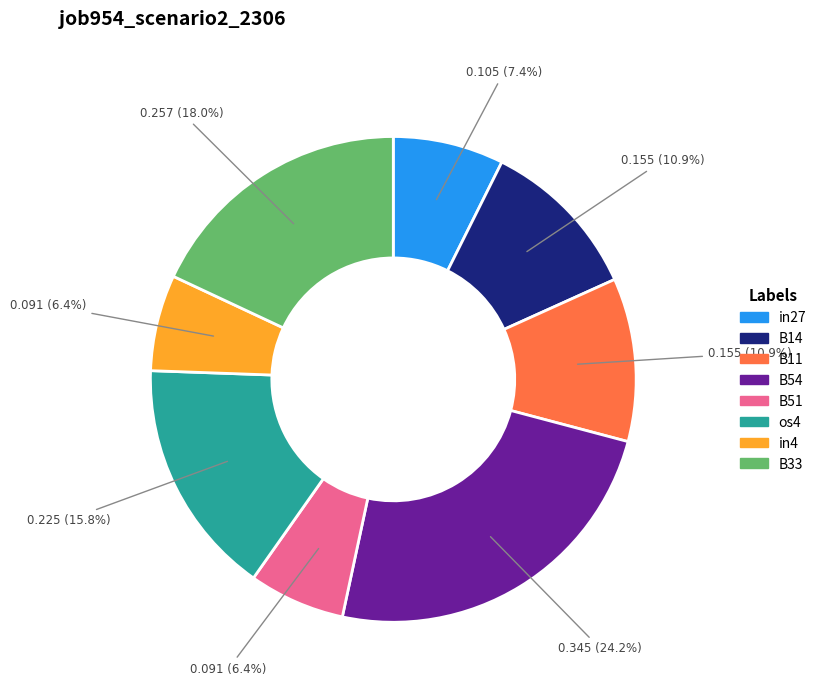

Which category has the biggest portion of the pie?

B54